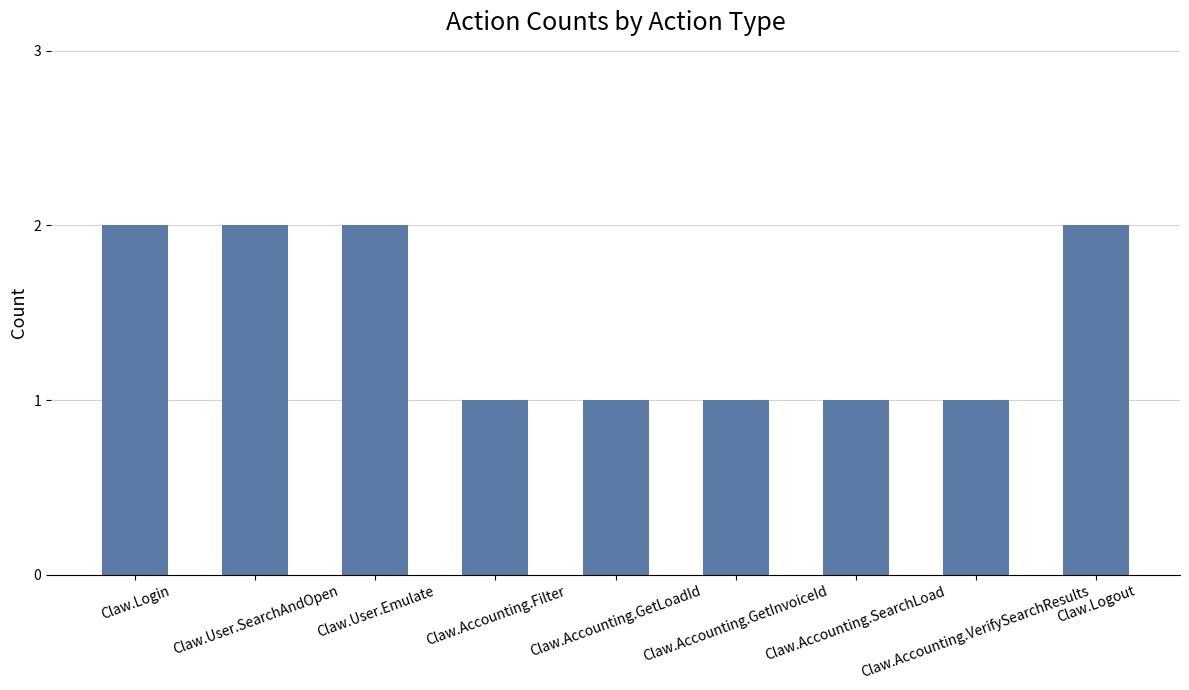

Is it true that the value at Claw.Logout is 2?

True